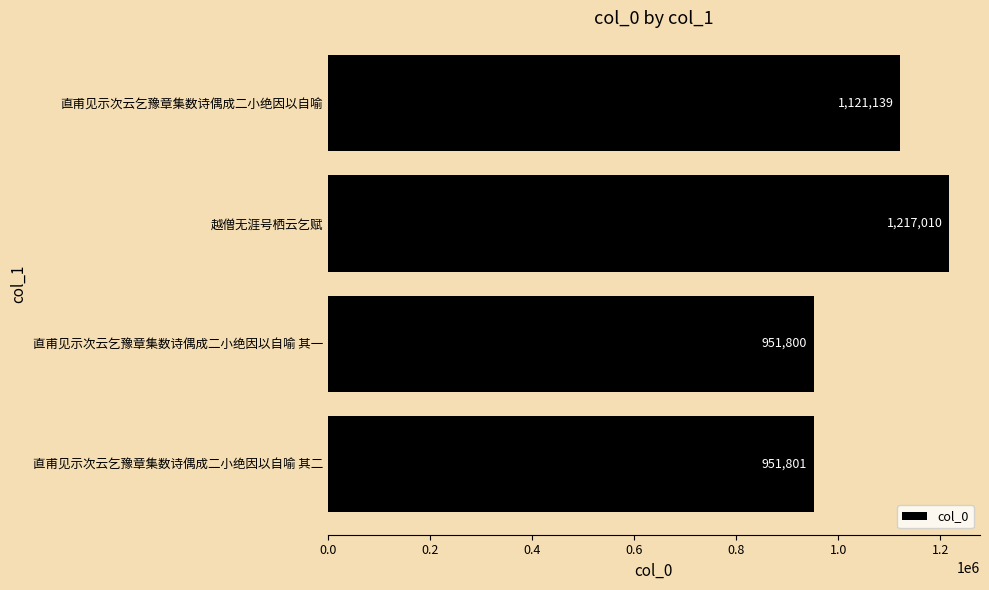

How many distinct data groups are displayed?

1